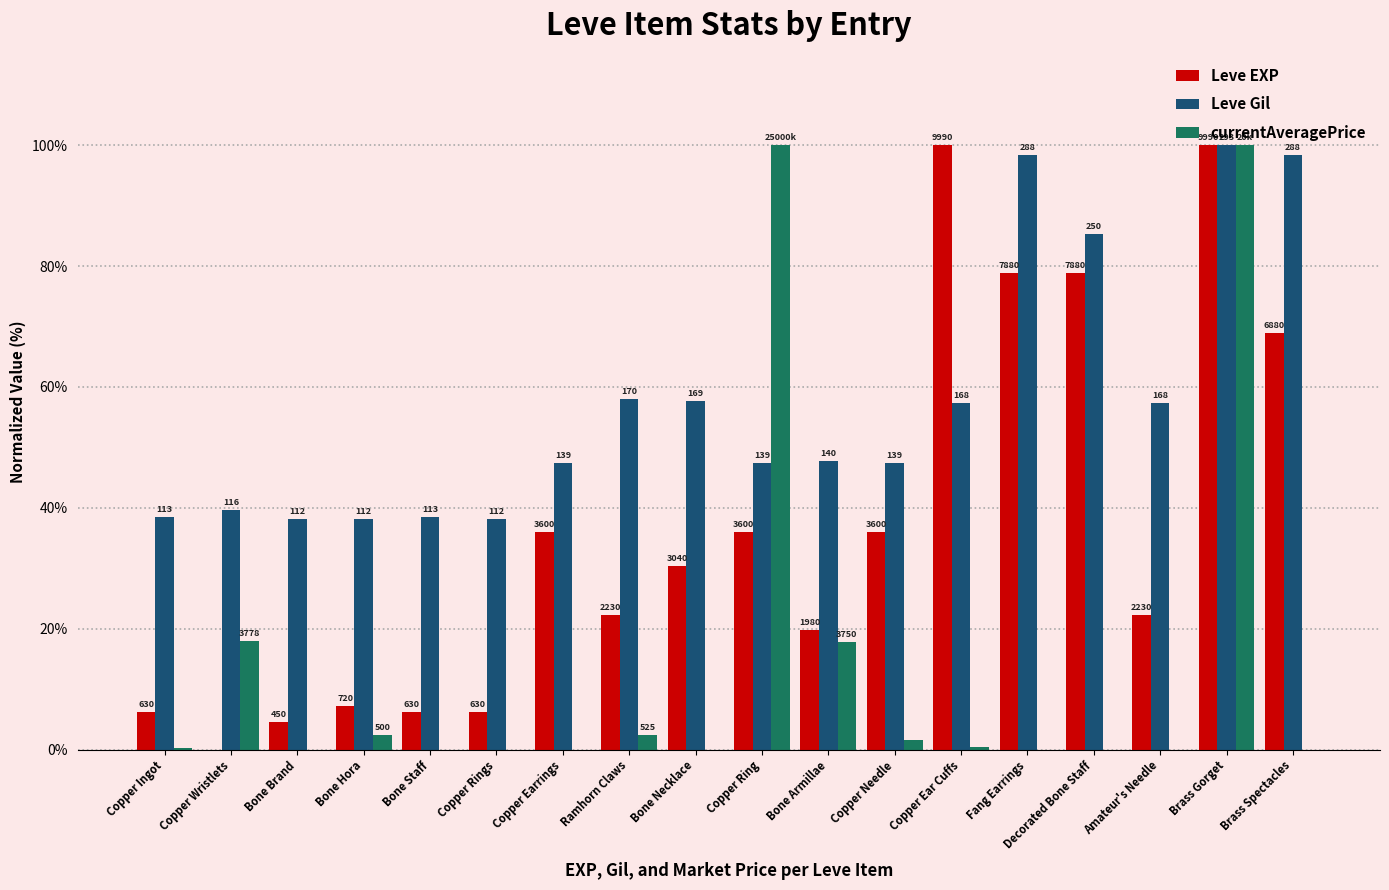

What are all the series names shown in the legend?

Leve EXP, Leve Gil, currentAveragePrice